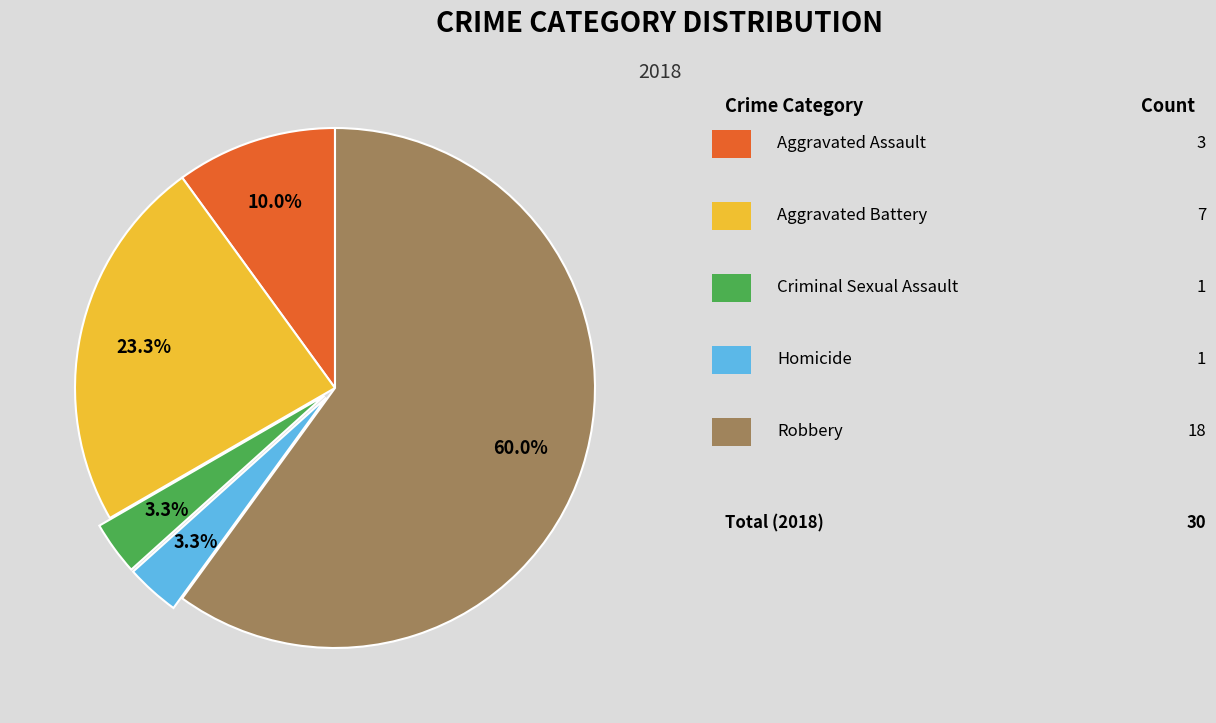

Does any single category account for the majority?

Yes